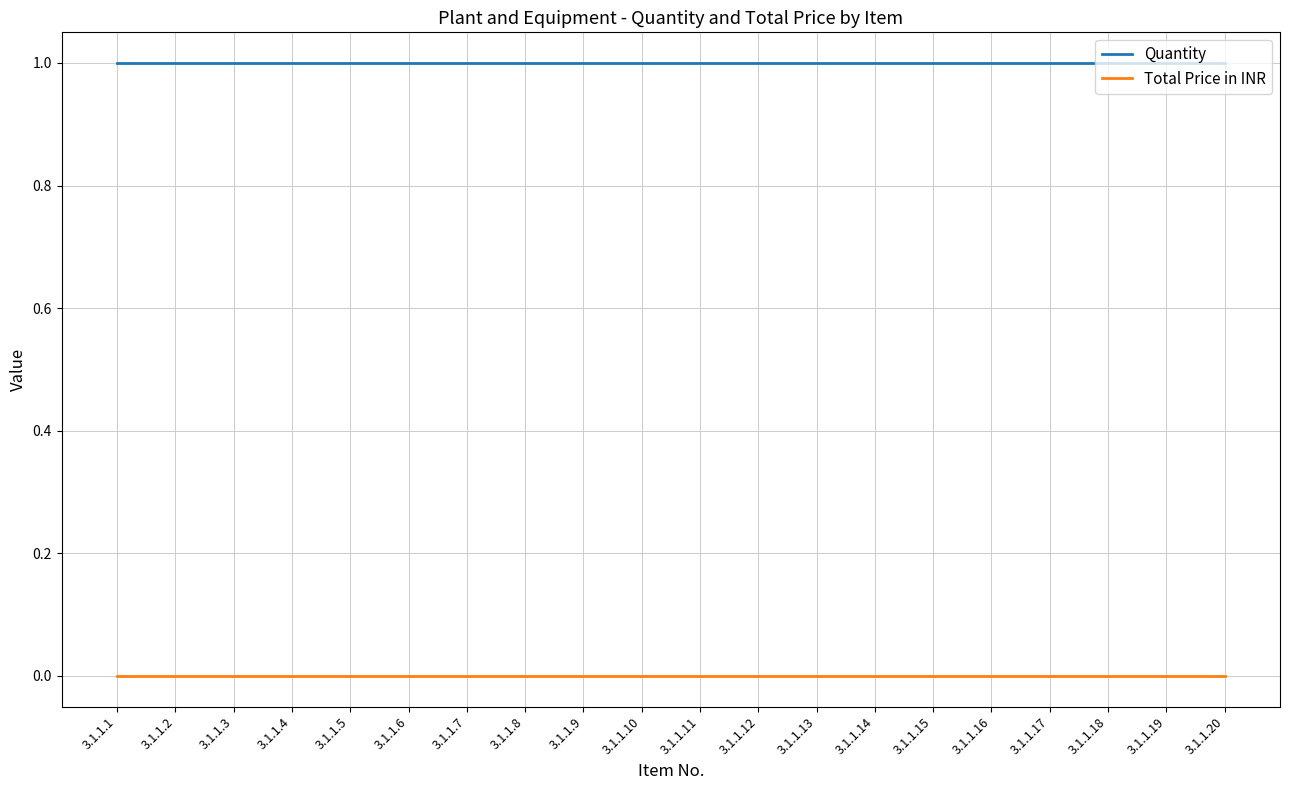

True or false: Quantity and Total Price in INR intersect in this chart.

False